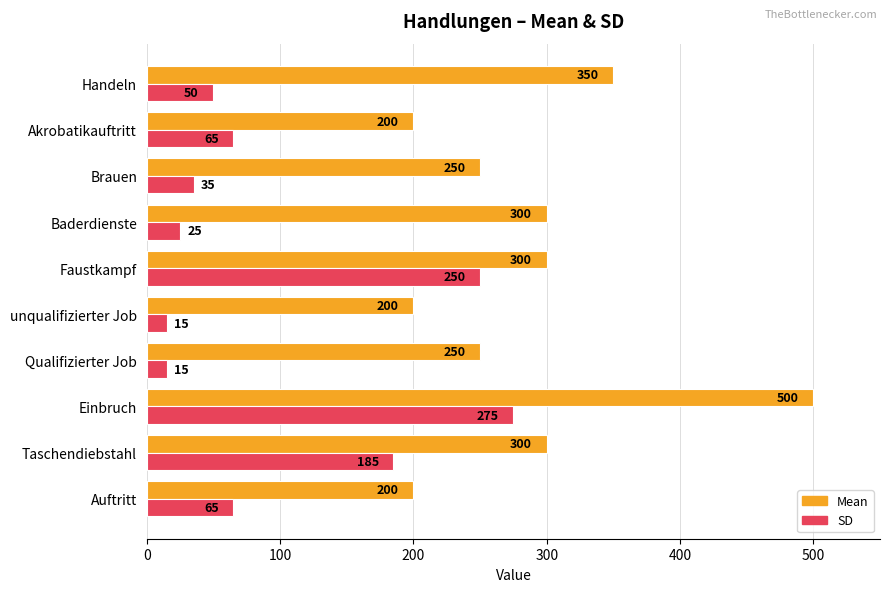

What are all the series names shown in the legend?

Mean, SD